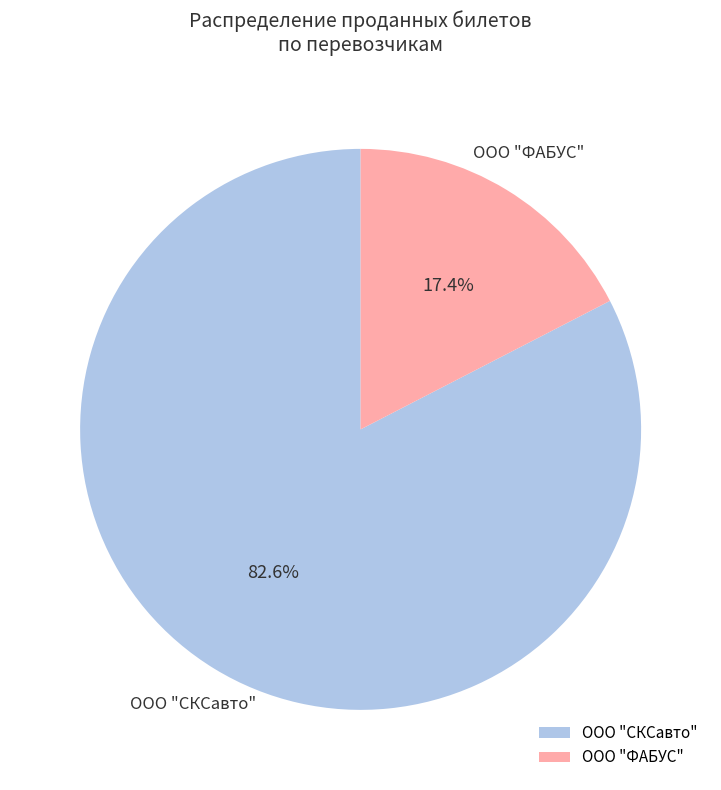

What is the majority slice?

ООО "СКСавто"